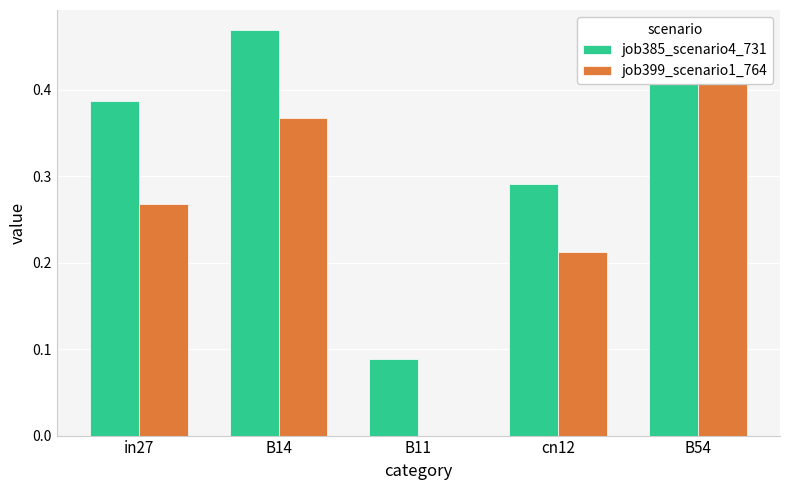

Reading left to right, extract all data points from this chart.

job385_scenario4_731: 0.4	0.5	0.1	0.3	0.4
job399_scenario1_764: 0.3	0.4	0.0	0.2	0.5